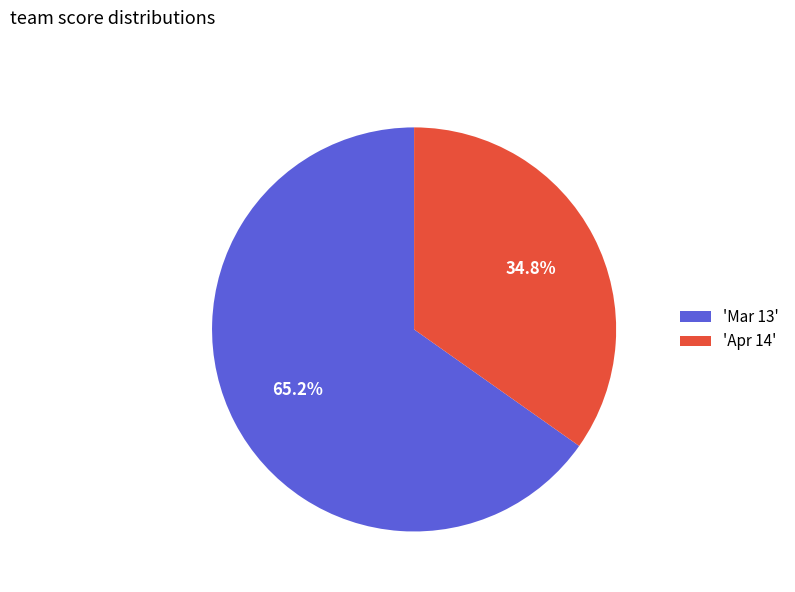

Which category has the smallest portion of the pie?

'Apr 14'